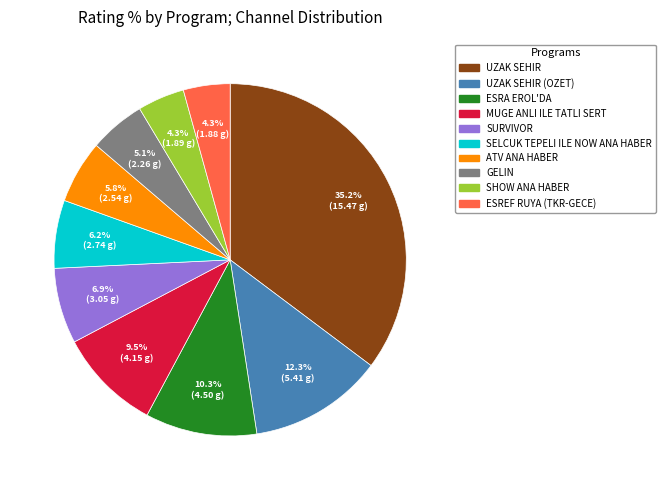

Does any single category account for the majority?

No